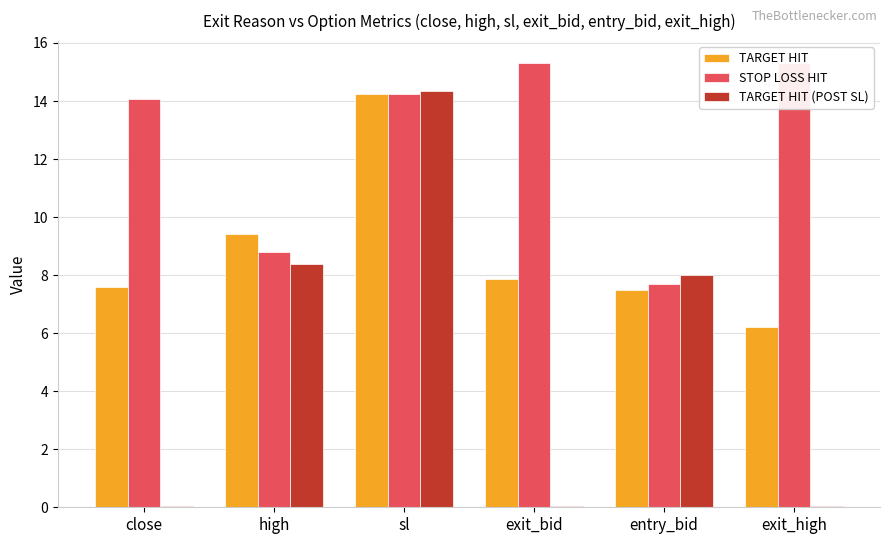

What is the smallest value displayed?

0.1